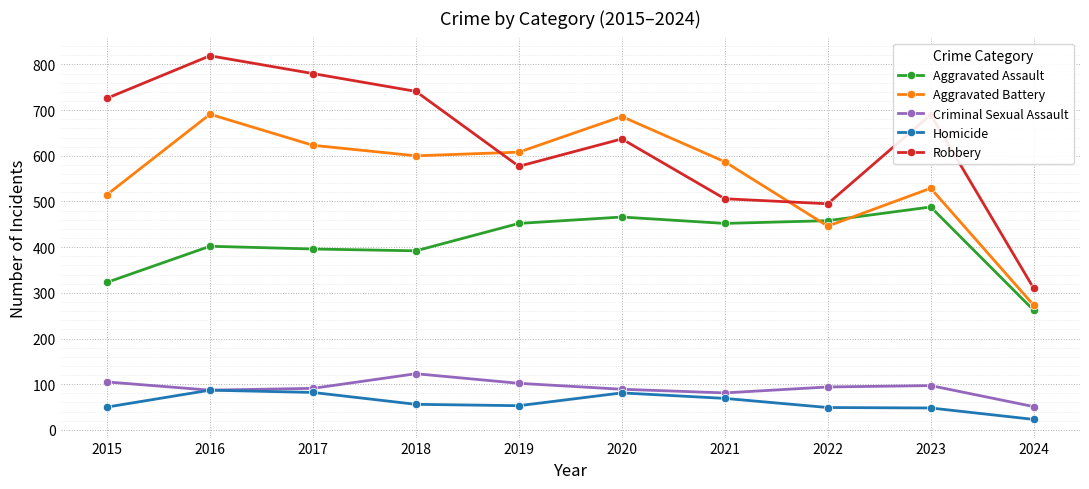

Count the number of categories in the chart.

10